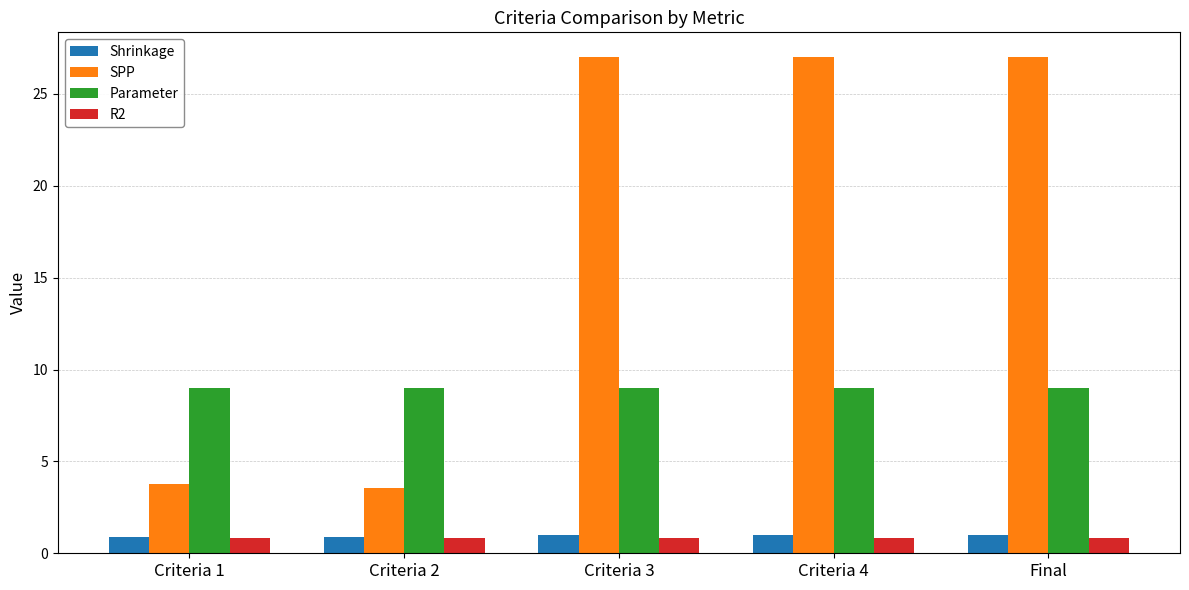

What is the maximum value shown in the chart?

27.0